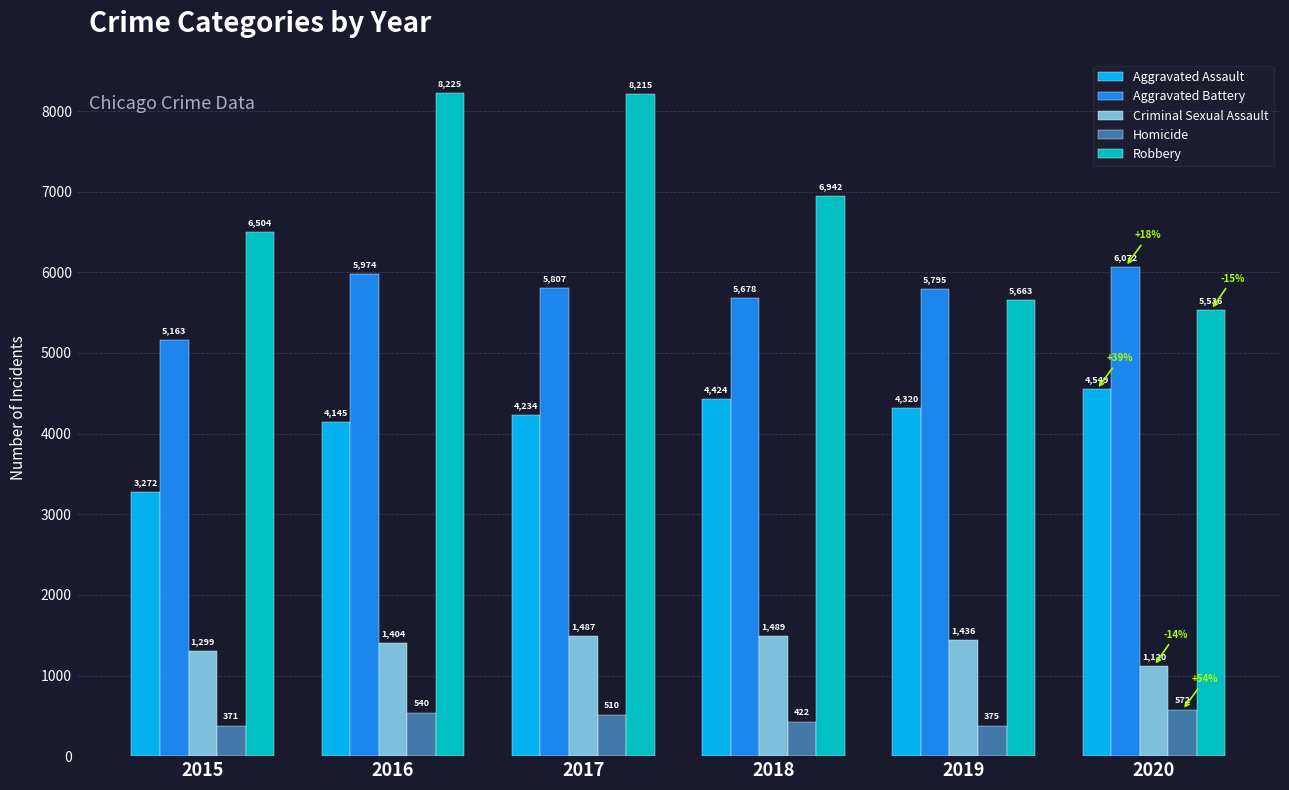

The value of Criminal Sexual Assault at 2019 is 1914. True or false?

False